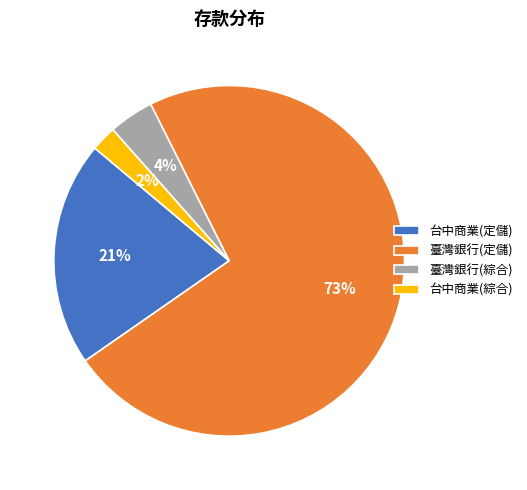

True or false: 台中商業(定儲) accounts for 12% of the total.

False